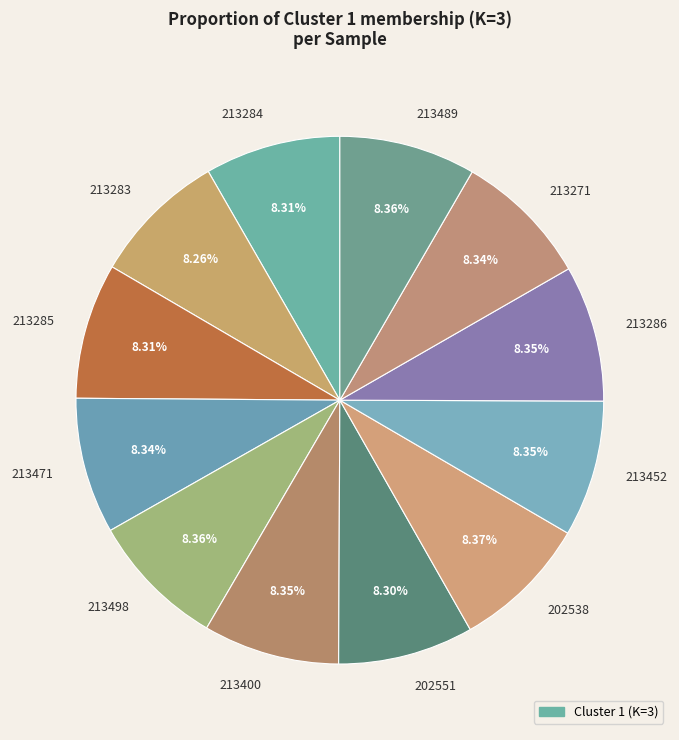

Does any single category account for the majority?

No